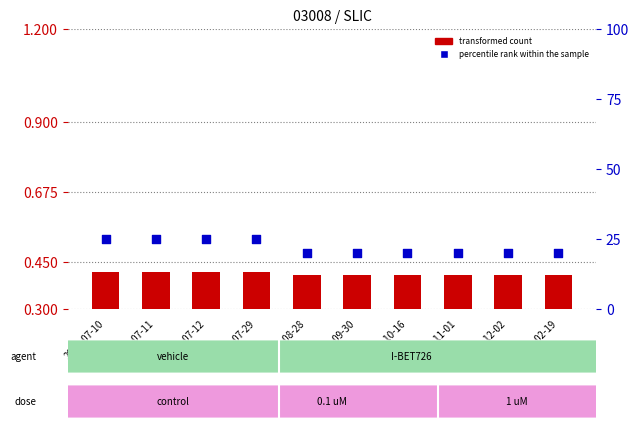

Which series has the largest total across all categories?

percentile rank within the sample